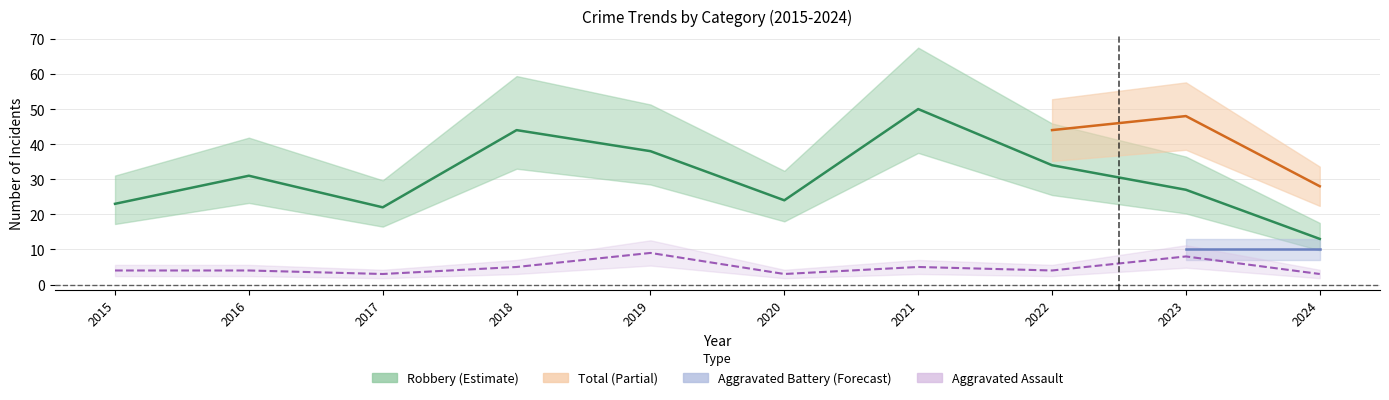

Between 2019 and 2022, which series saw the biggest shift?

Aggravated Assault